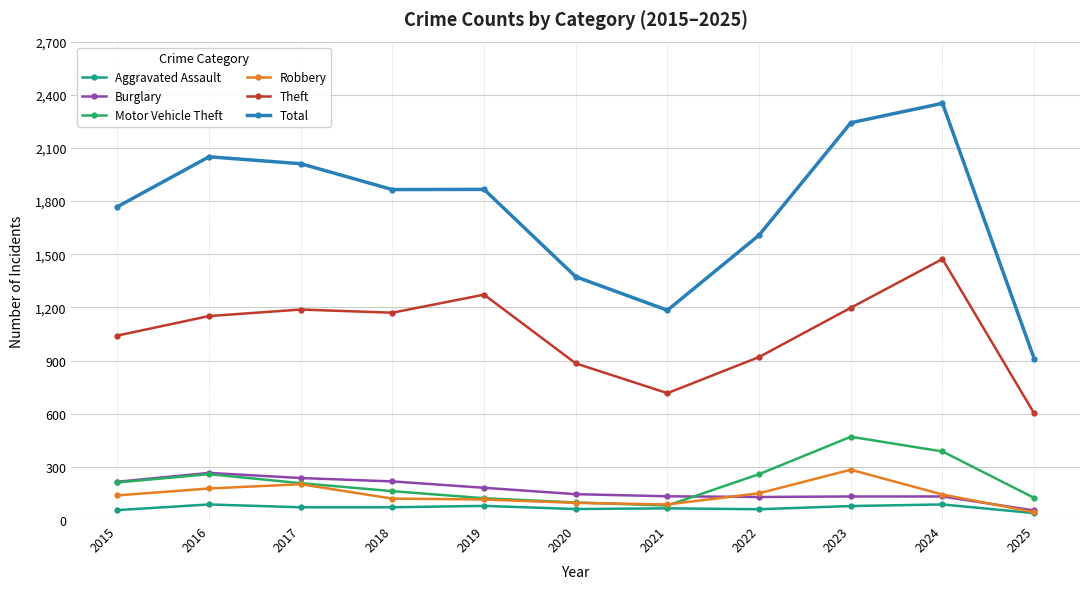

Is it true that Theft equals 1041 at 2015?

True